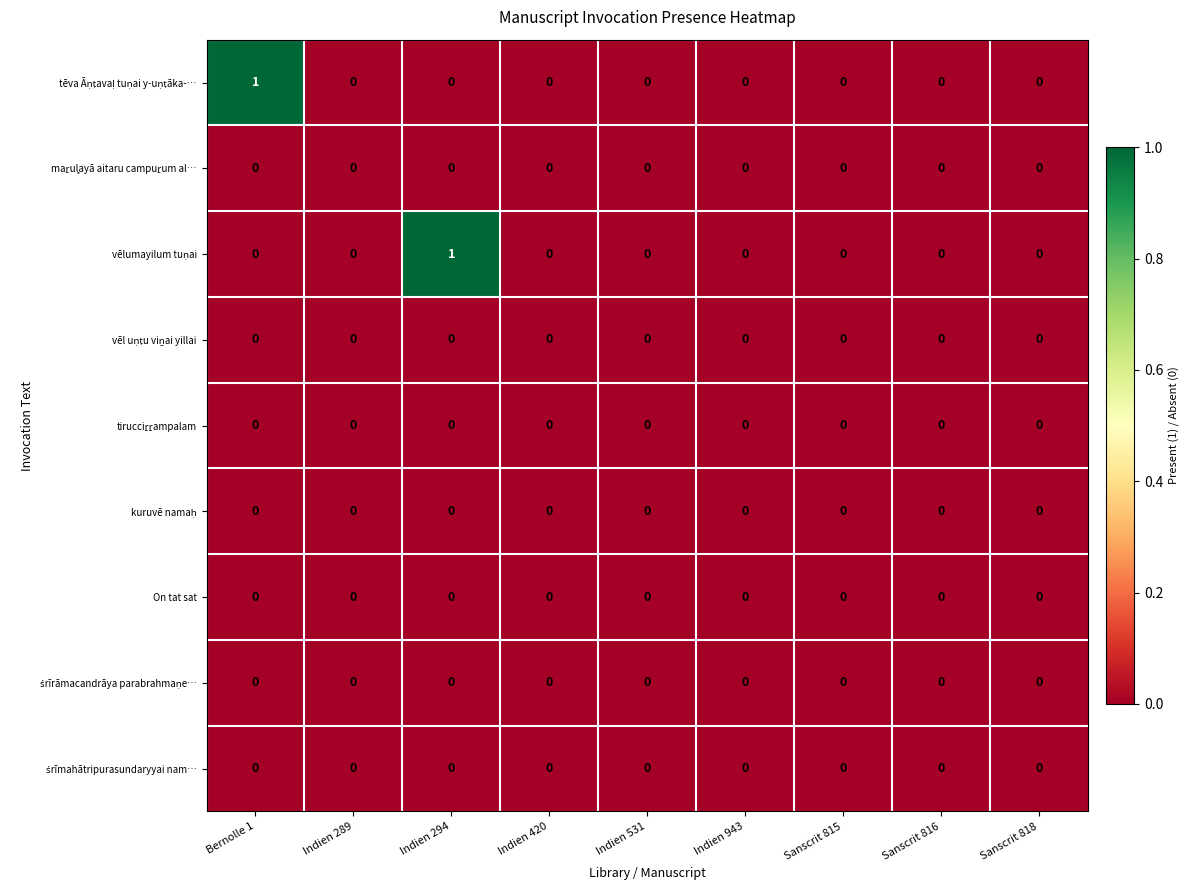

Between Sanscrit 818 and Indien 943, which is larger?

Sanscrit 818